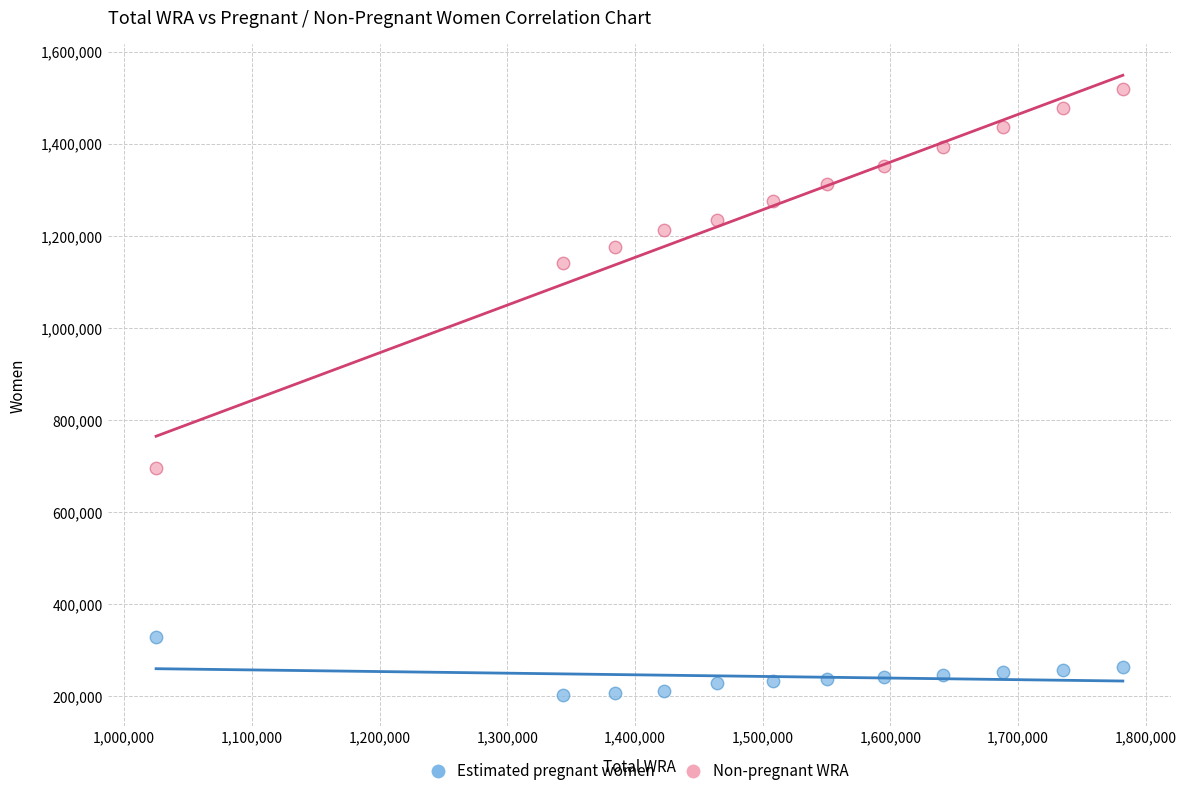

Which series has the widest spread of Y values?

Non-pregnant WRA